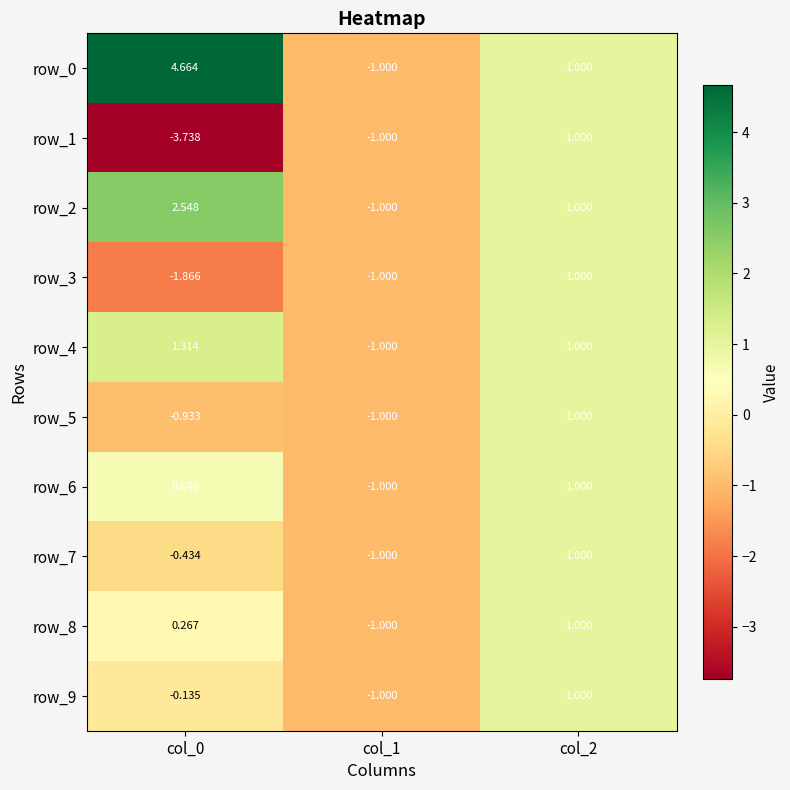

Which series has the largest range (max minus min)?

row_0